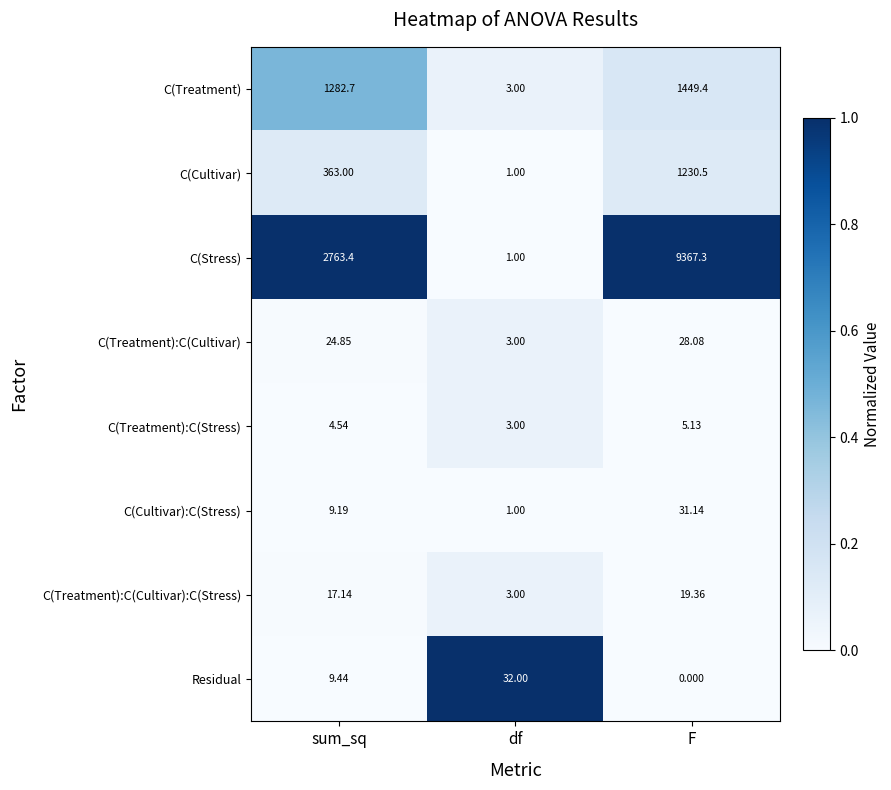

Which series has the largest range (max minus min)?

C(Stress)